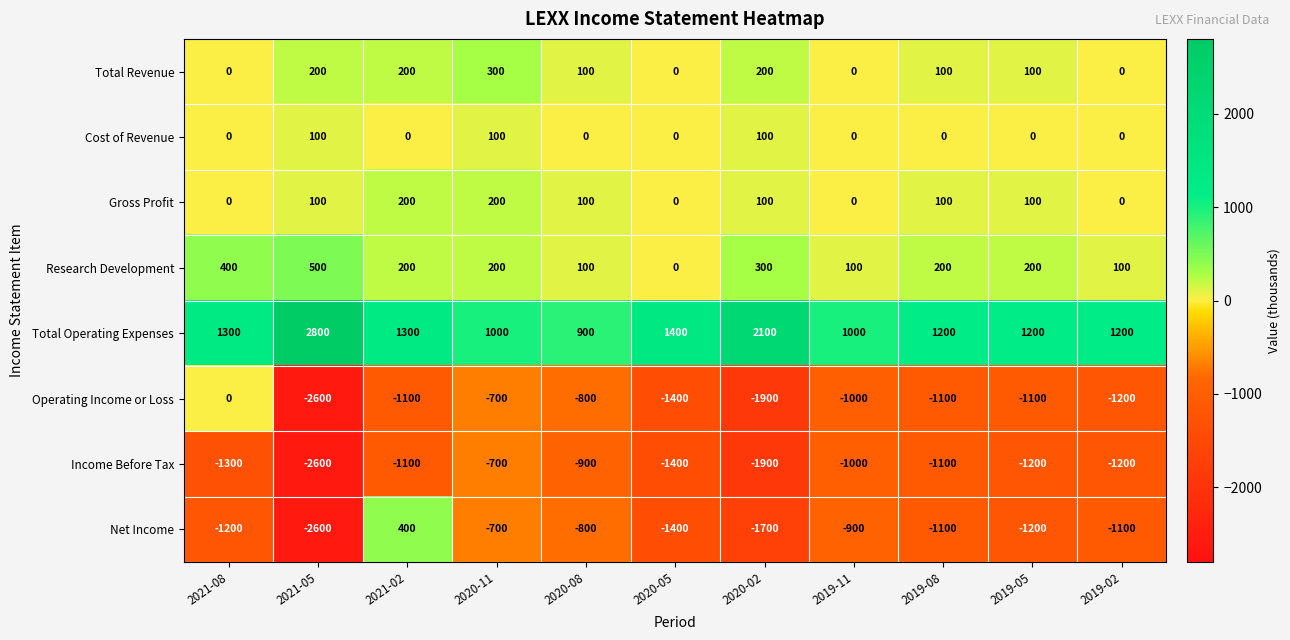

List the series in order of their peak value, highest first.

Total Operating Expenses, Research Development, Net Income, Total Revenue, Gross Profit, Cost of Revenue, Operating Income or Loss, Income Before Tax